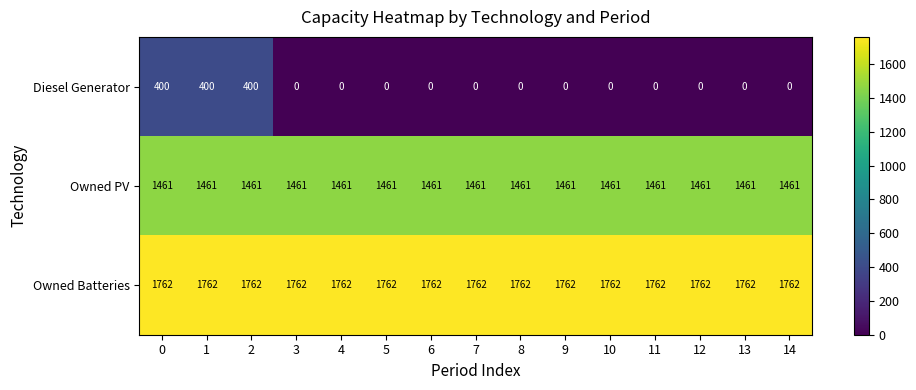

True or false: Owned Batteries has a value of 1762 at 14.

True